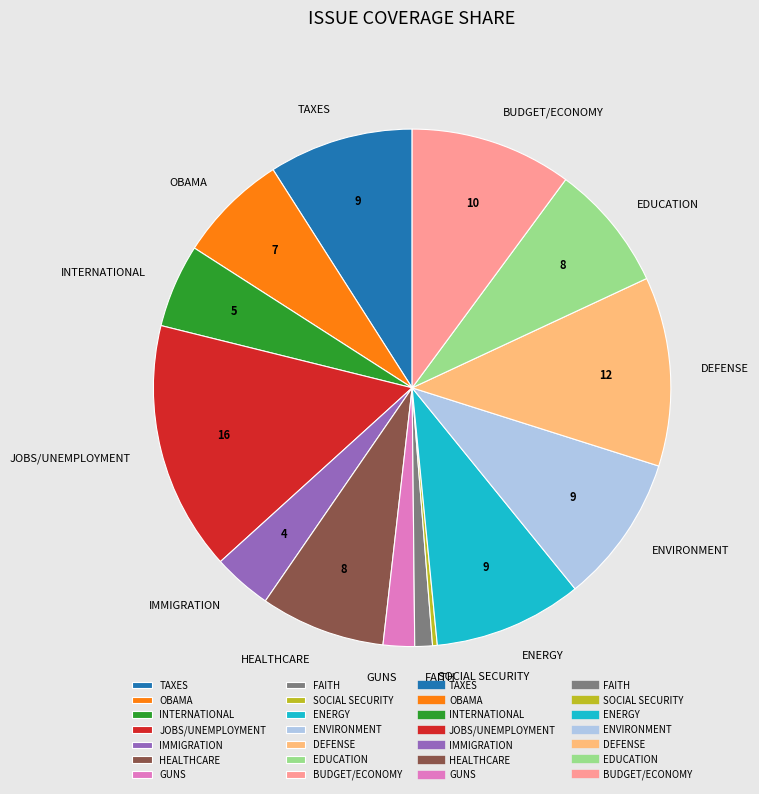

Which has a higher value, EDUCATION or FAITH?

EDUCATION